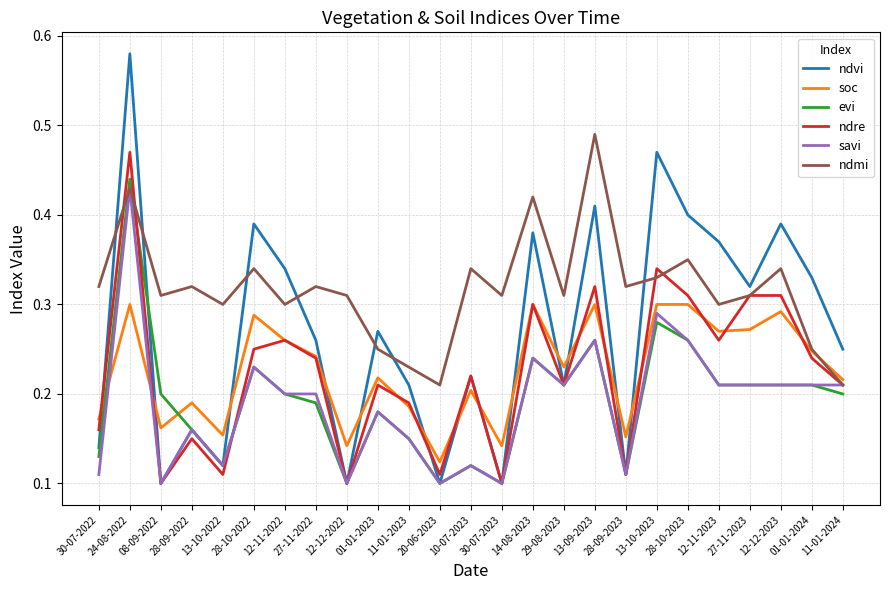

Which label corresponds to the largest value in the chart?

24-08-2022